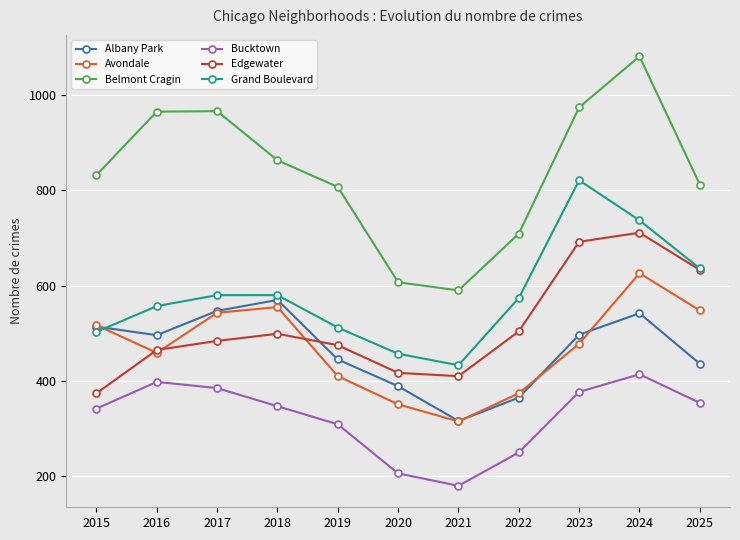

Count the number of data series in this chart.

6